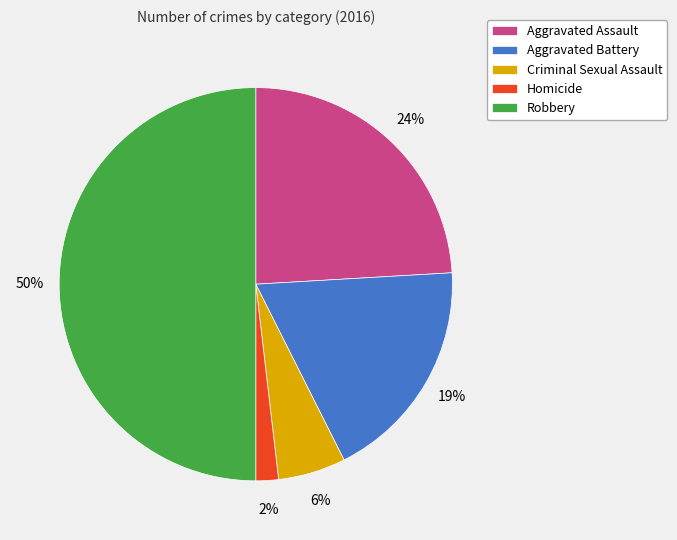

Which slice is the largest?

Robbery